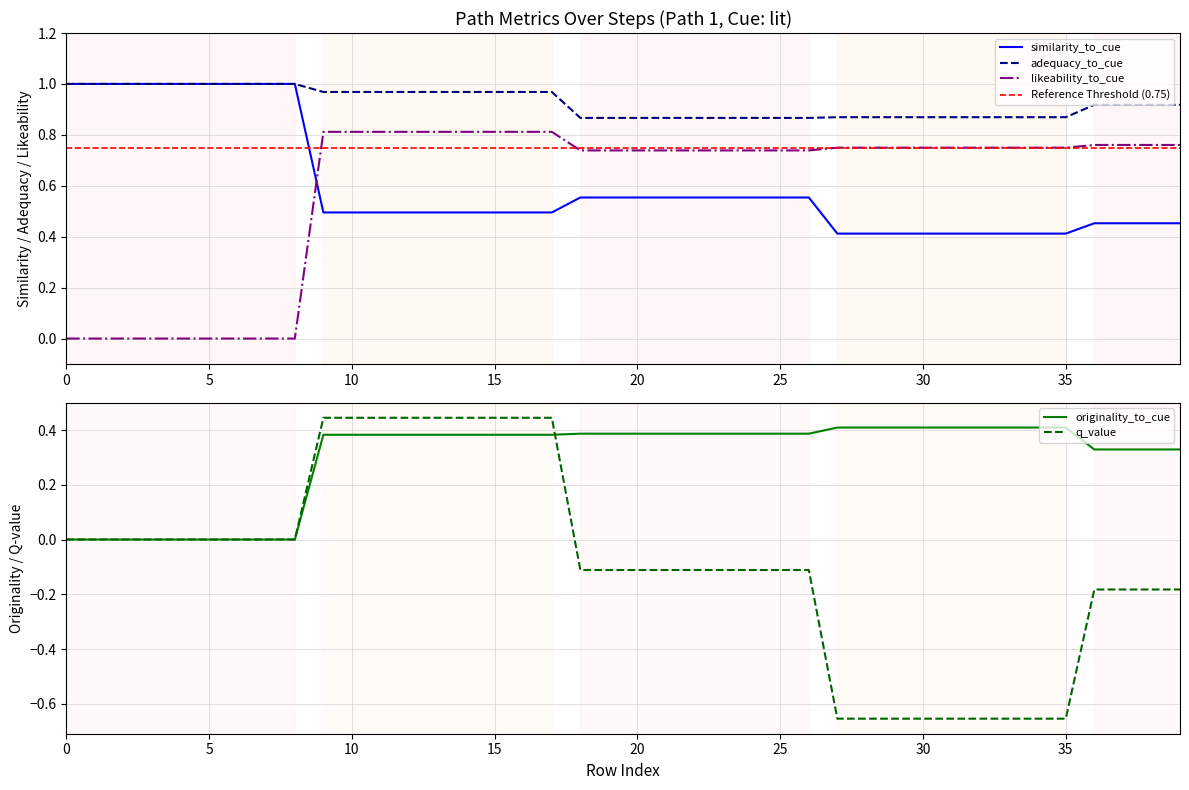

At which label is similarity_to_cue closest to 0?

27